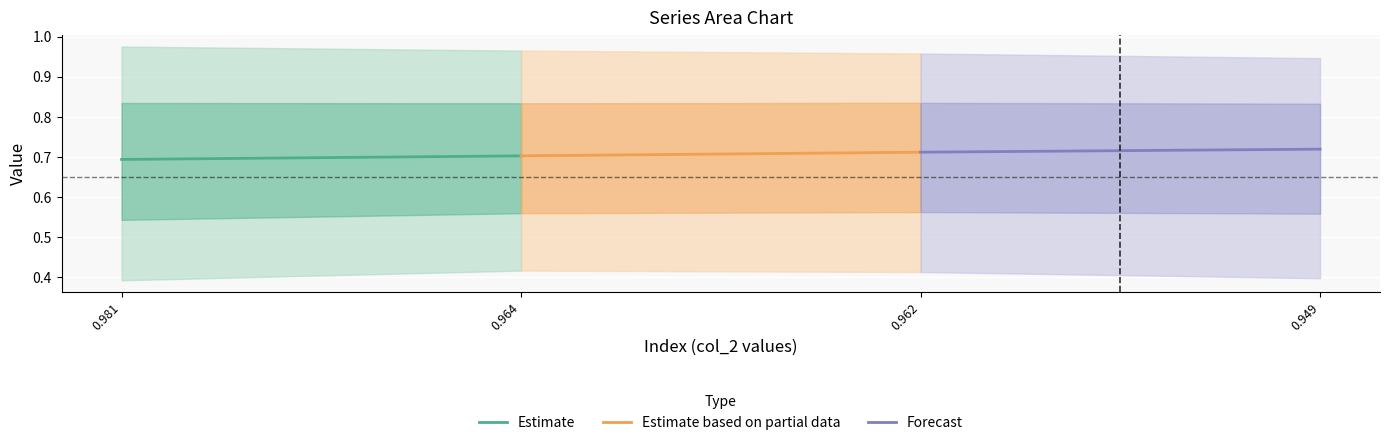

What are all the series names shown in the legend?

Estimate, Estimate based on partial data, Forecast